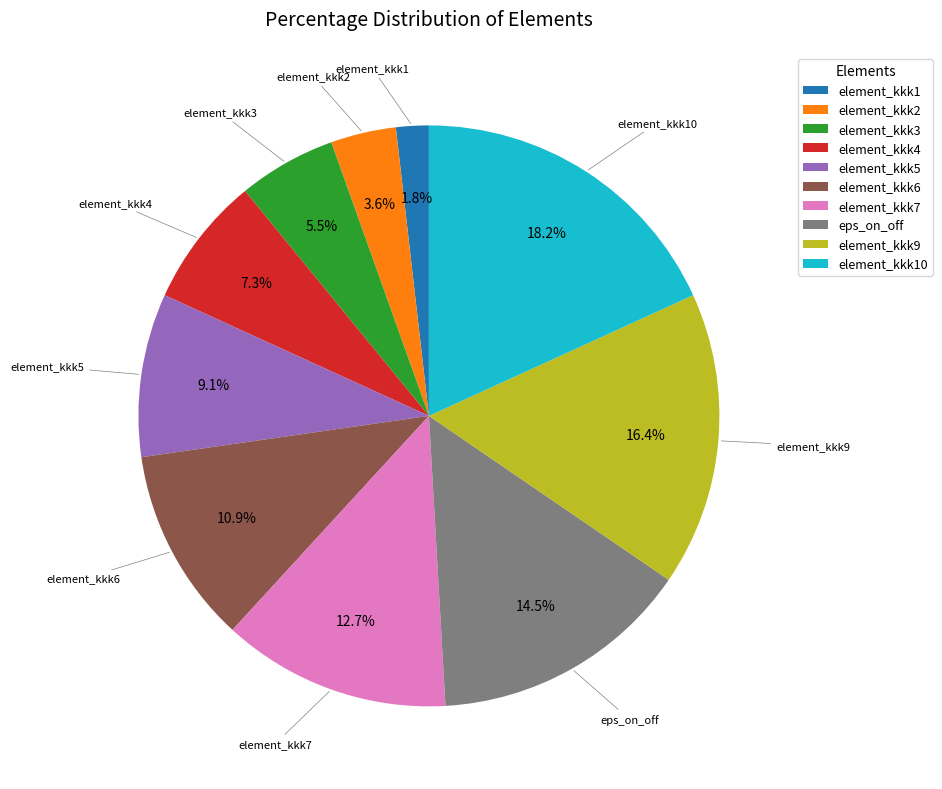

What is the smallest slice in the pie chart?

element_kkk1